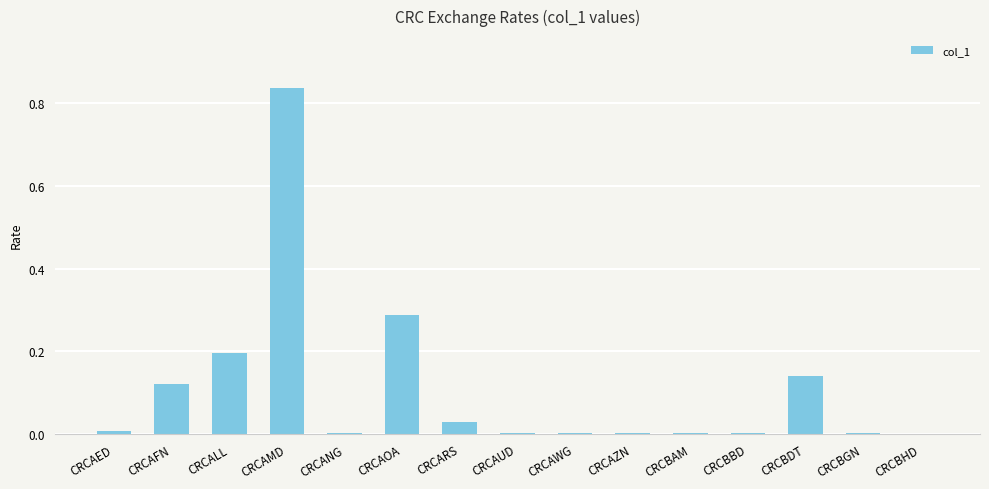

Between CRCARS and CRCAWG, which is larger?

CRCARS